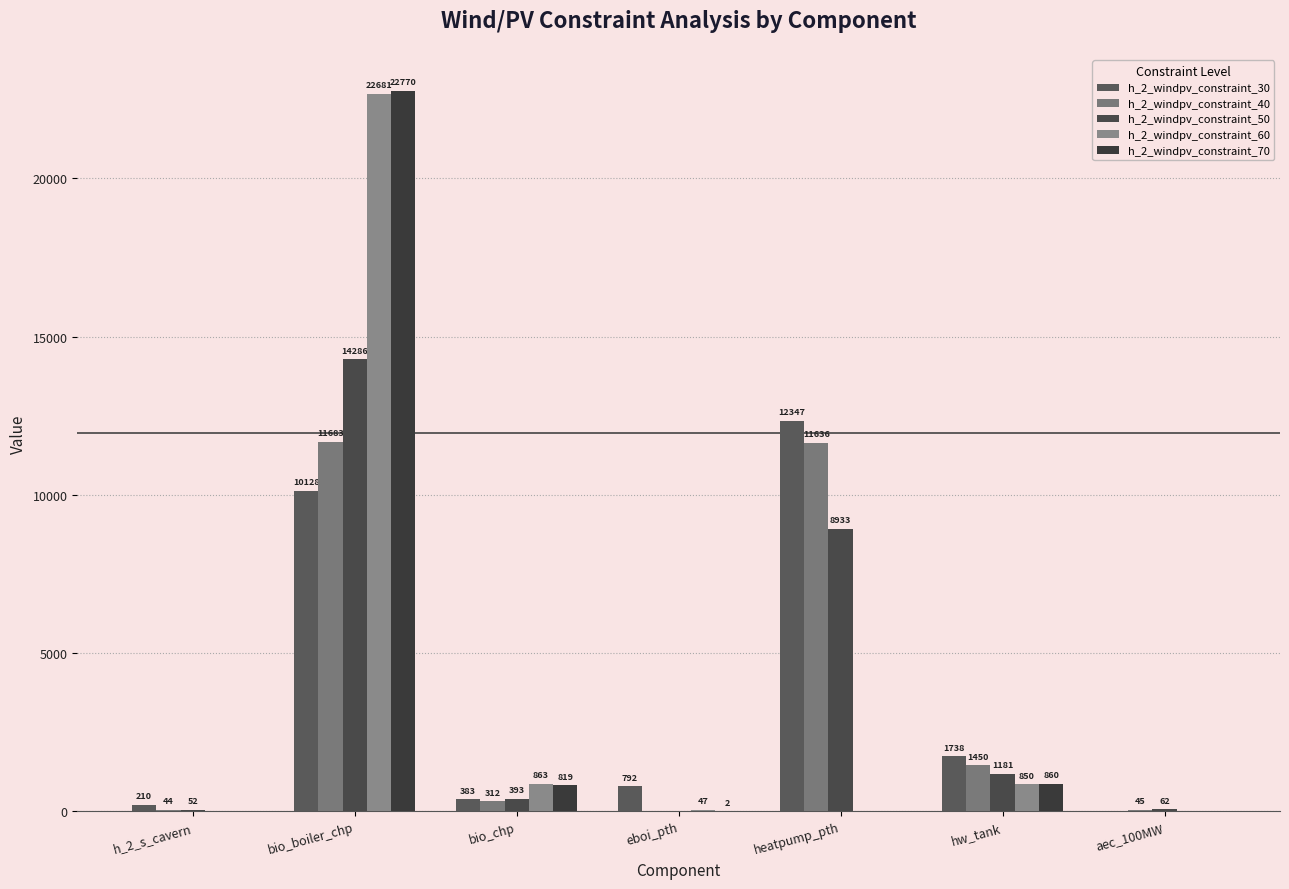

What is the difference between the highest and lowest values at hw_tank?

888.8